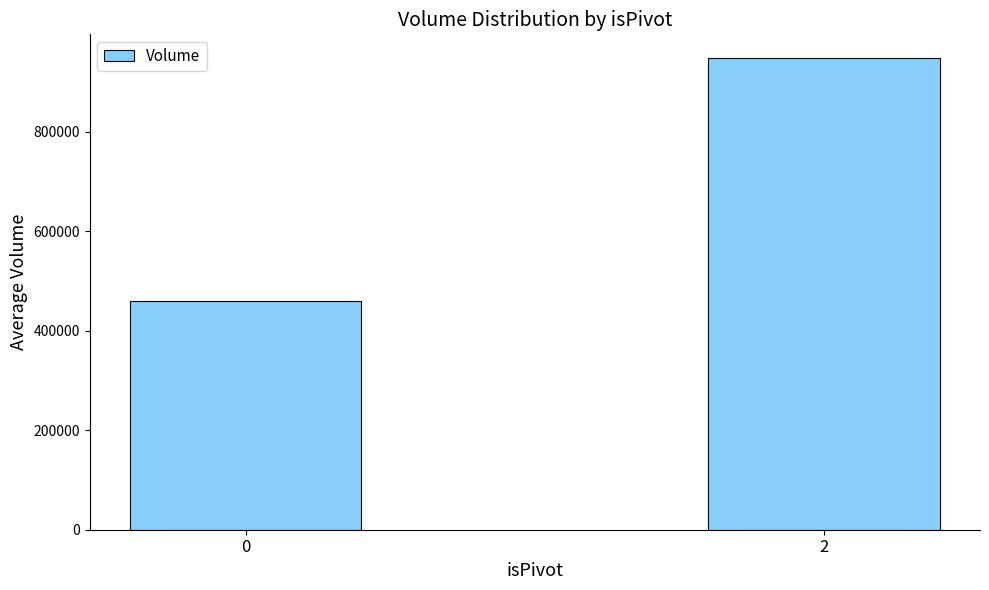

At which category does the chart reach its peak across all series?

2